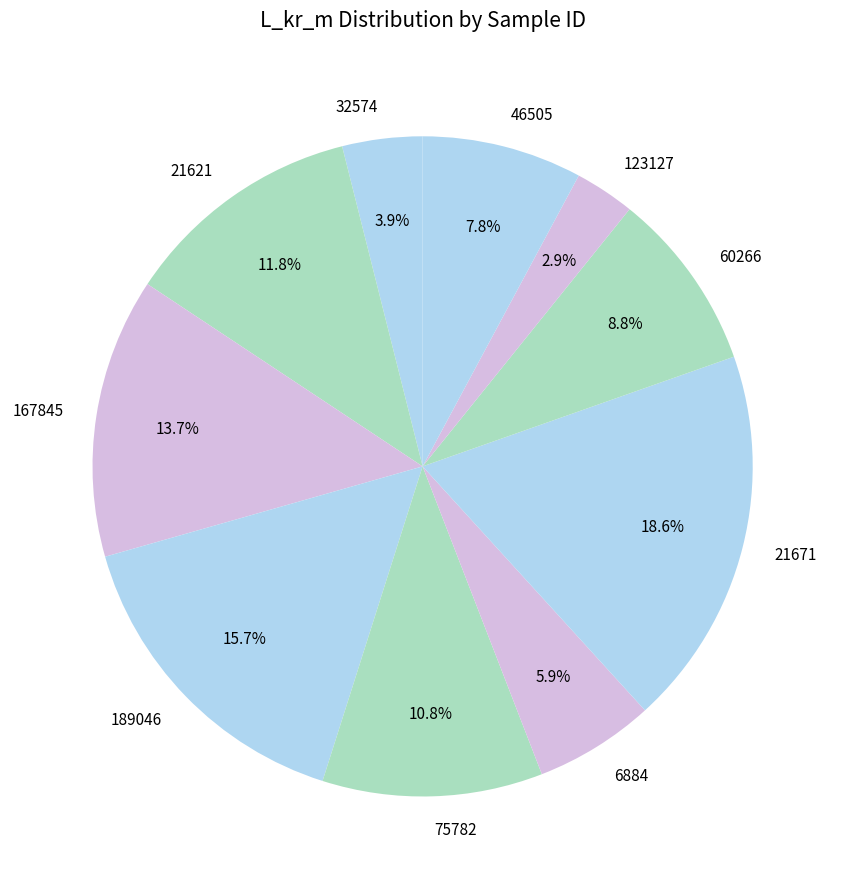

Approximately how many times larger is the value at 21621 compared to 46505?

1.5